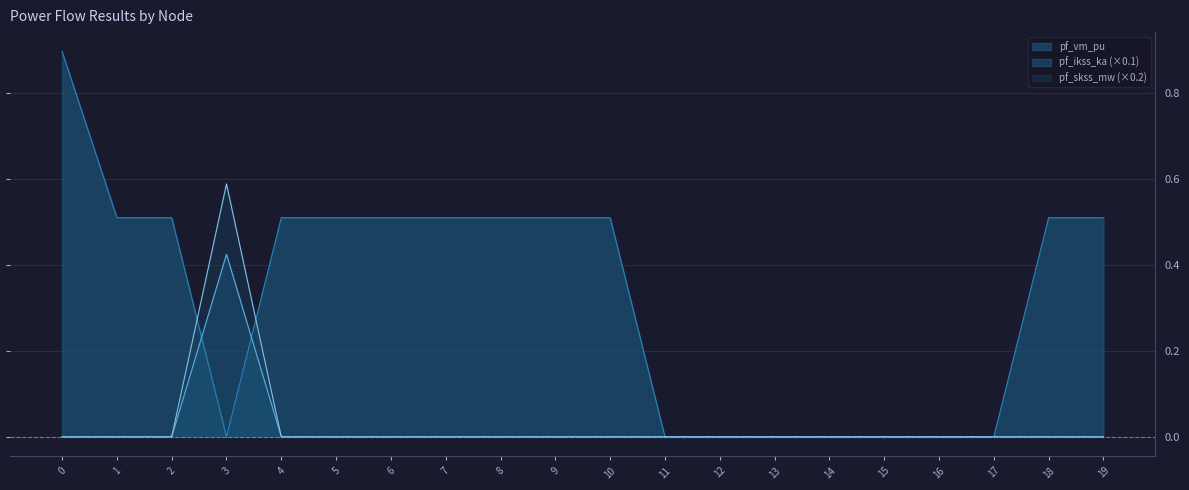

Rank the series by their maximum value, from highest to lowest.

pf_vm_pu, pf_skss_mw (×0.2), pf_ikss_ka (×0.1)